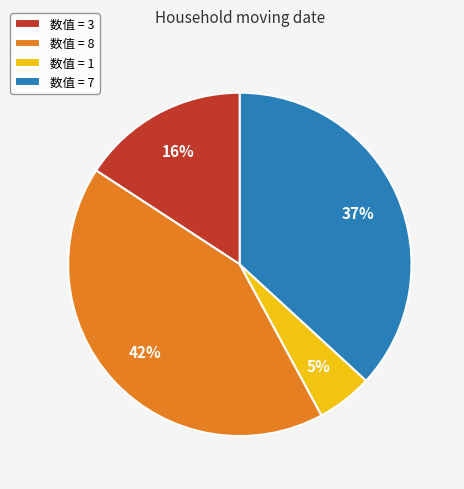

Between 数值 = 8 and 数值 = 1, which is larger?

数值 = 8